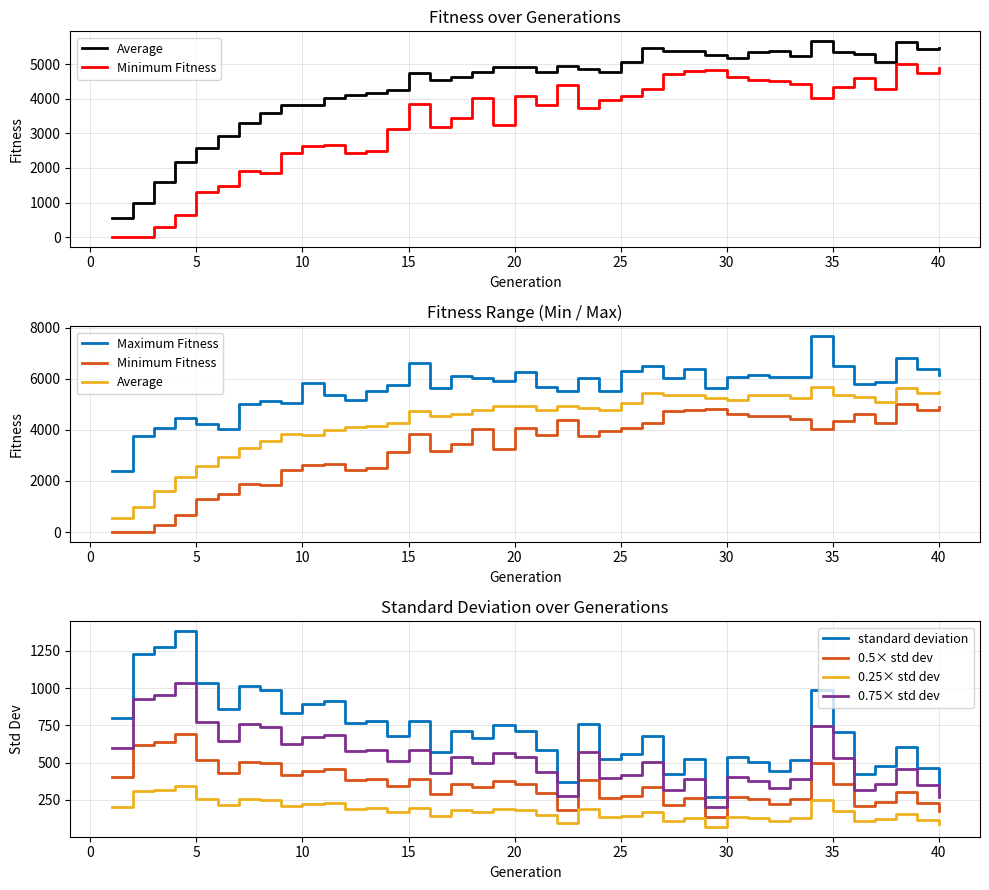

Rank the series at 13 from lowest to highest value.

standard deviation, Minimum Fitness, Average, Maximum Fitness